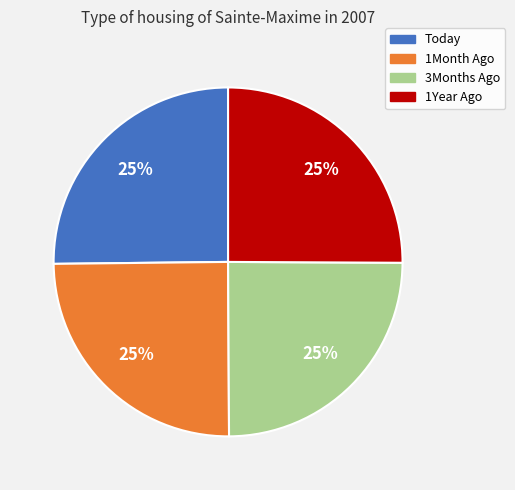

The Today slice represents 25% of the pie. True or false?

True